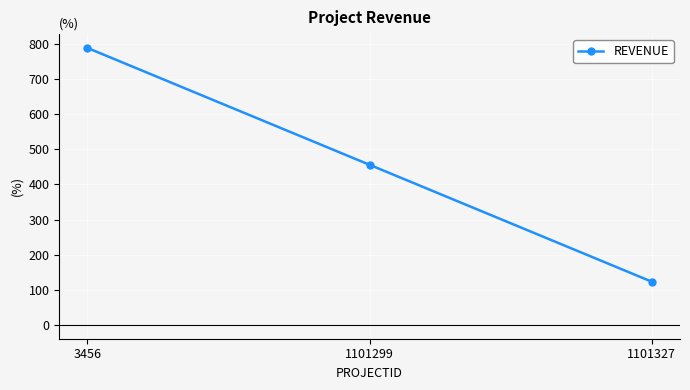

Rank the categories by value from lowest to highest.

1101327, 1101299, 3456